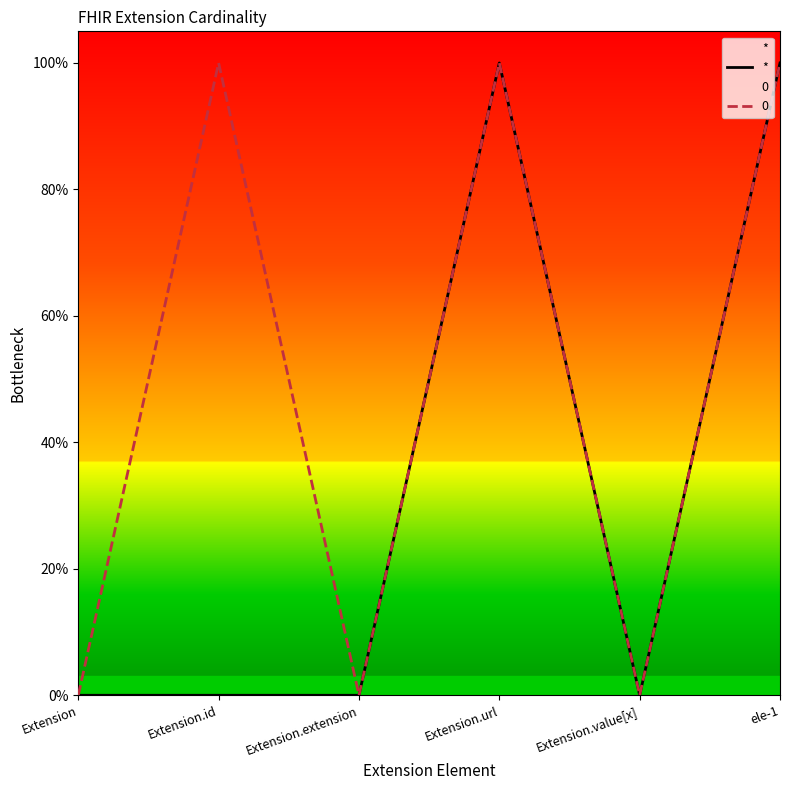

Rank the categories by value from lowest to highest.

Extension, Extension.id, Extension.extension, Extension.value[x], Extension.url, ele-1